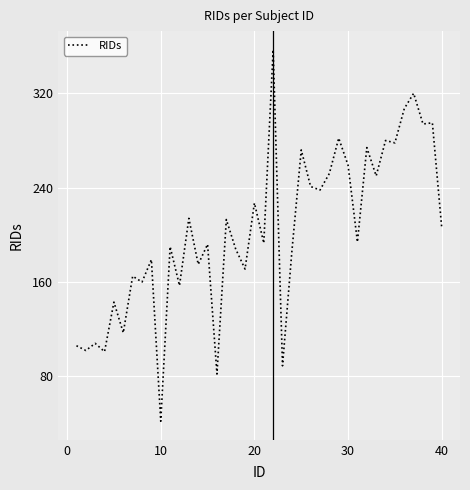

What is the greatest value displayed?

357